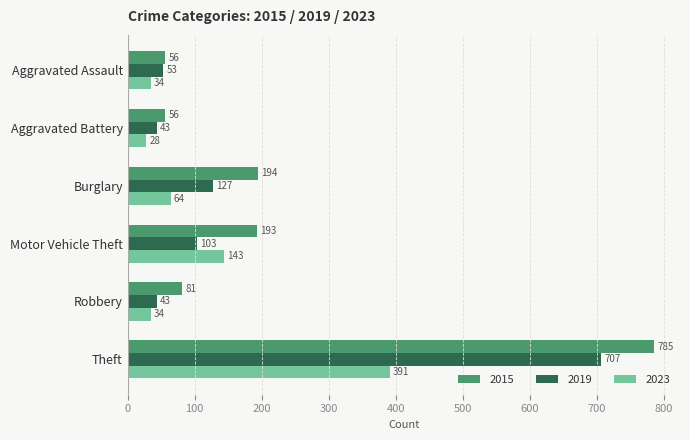

Which series has the widest spread of values?

2015